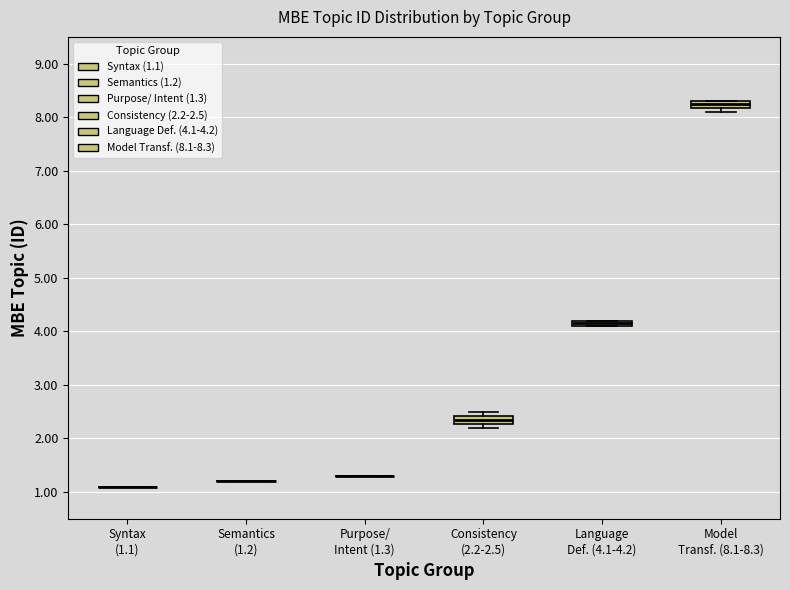

Where is the lower edge of the box for Consistency (2.2-2.5) on the y-axis? The values are not printed on the chart, so give them approximately, as read against the axis.

2.3